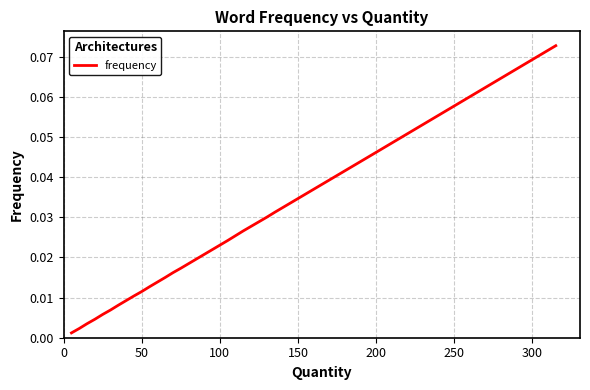

The chart shows a value of 0.0 at 36. True or false?

False